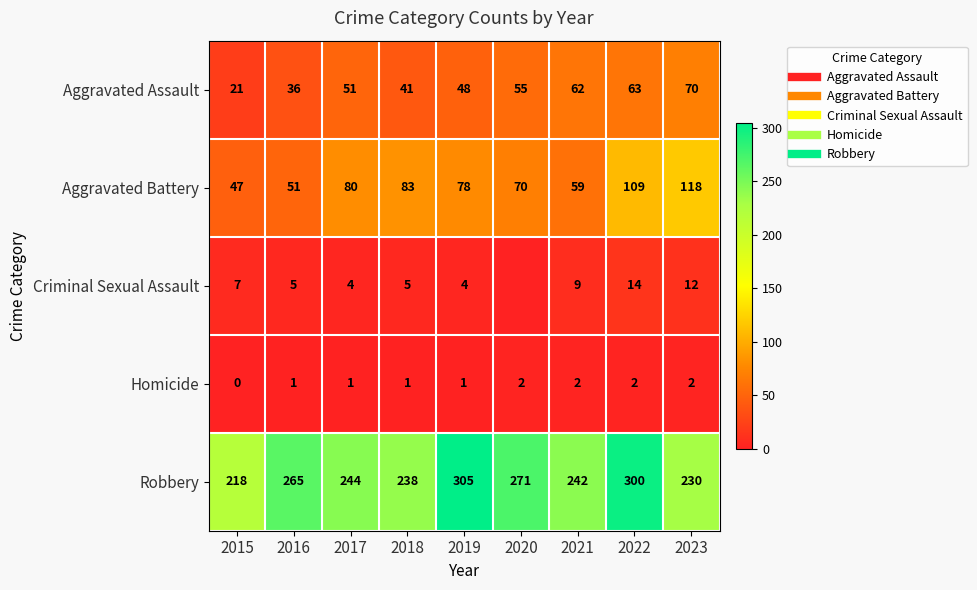

Which series has the largest range (max minus min)?

Robbery